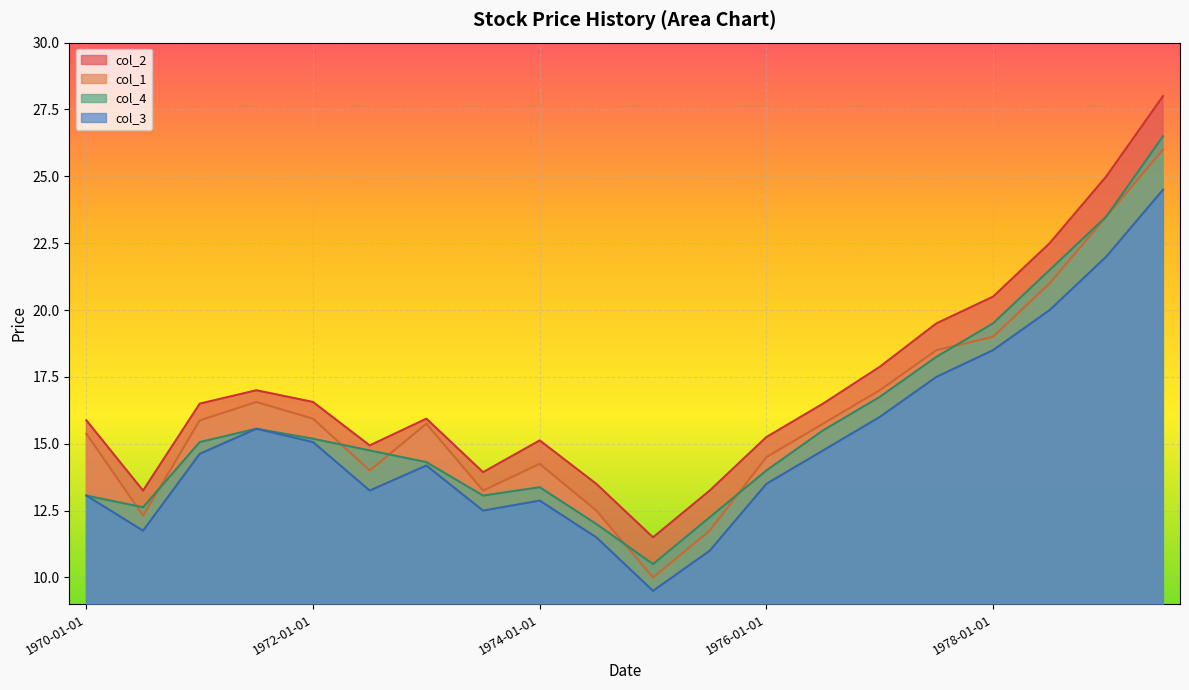

What value does the col_2 series have at 1978-07-01?

22.5